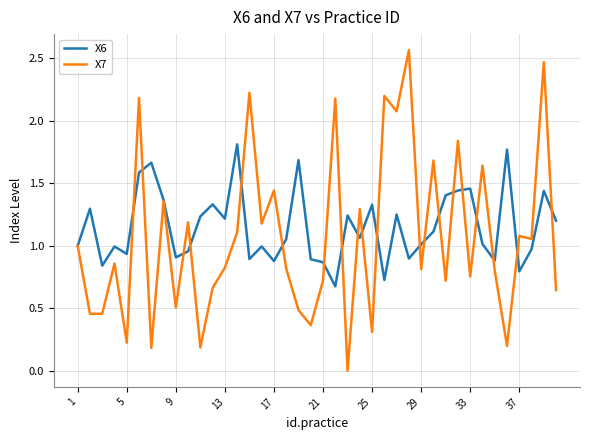

Which series has the largest range (max minus min)?

X7